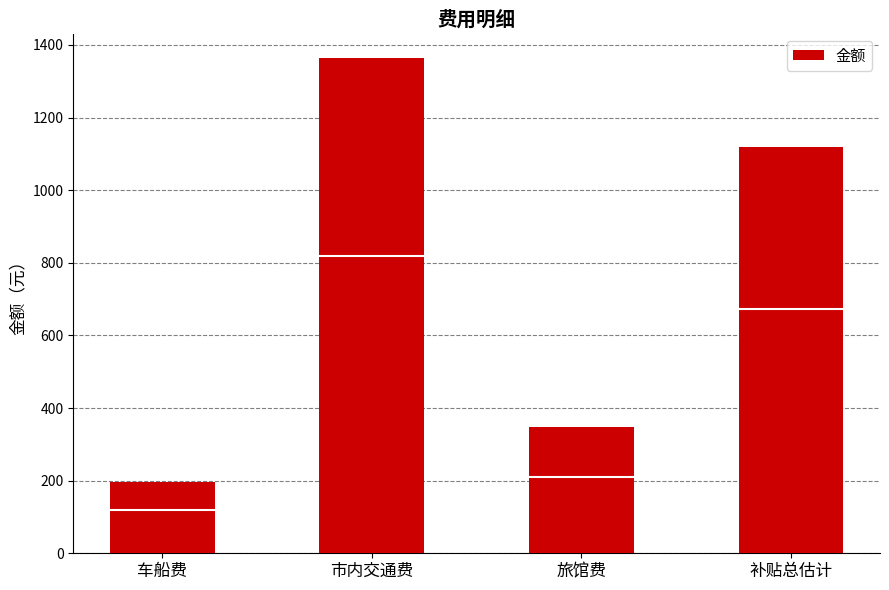

What is the value of the 4th bar from the left?

1120.0